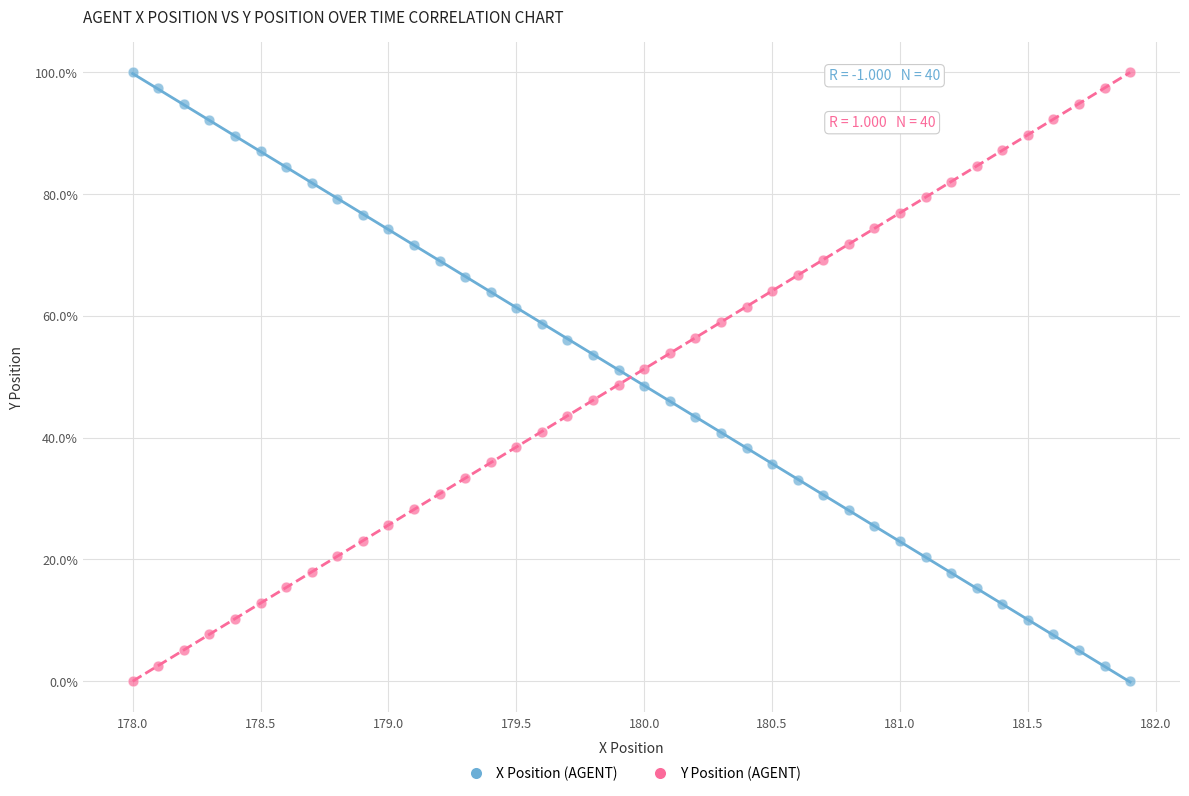

What are all the series names shown in the legend?

X Position (AGENT), Y Position (AGENT)